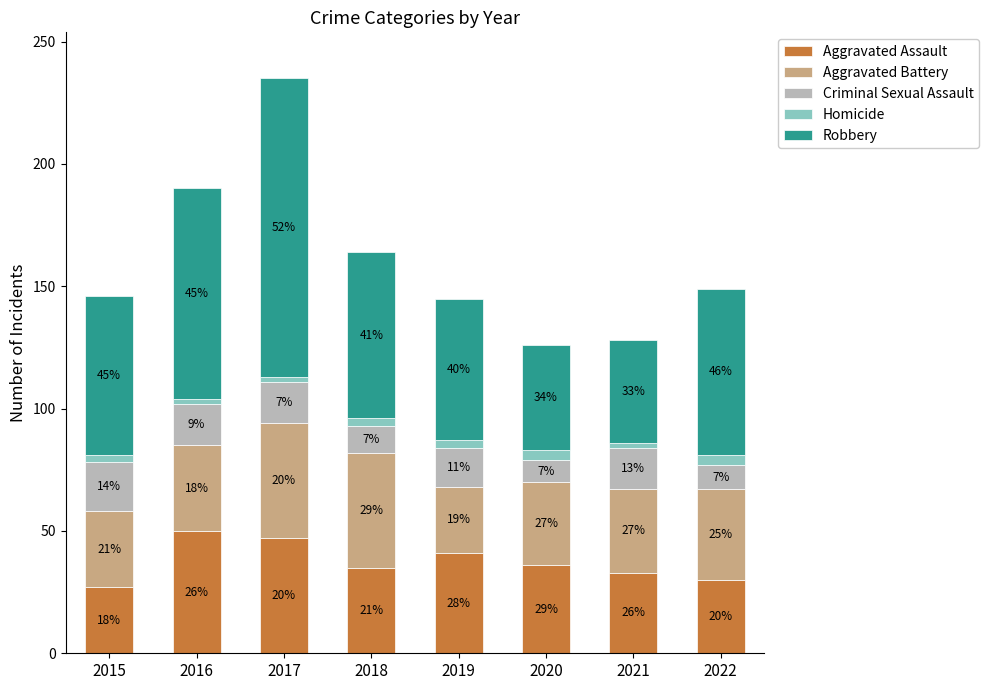

The Homicide series shows 1 at 2021. True or false?

False